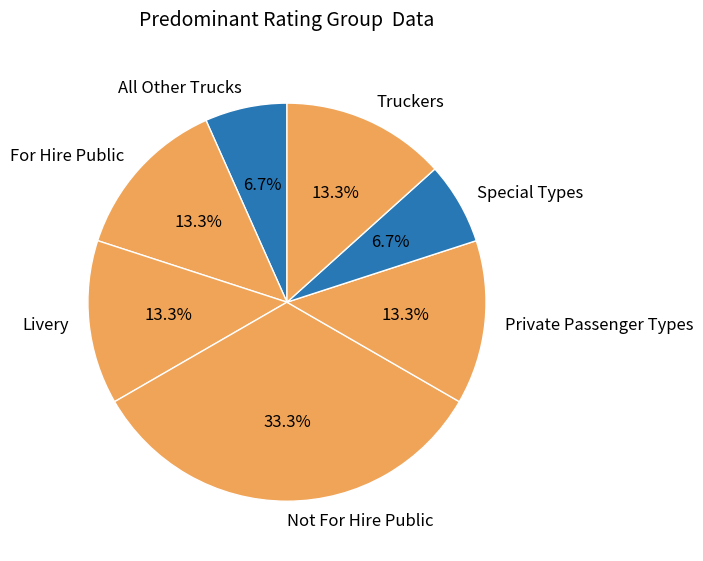

To the nearest percent, what portion does Livery represent?

13%